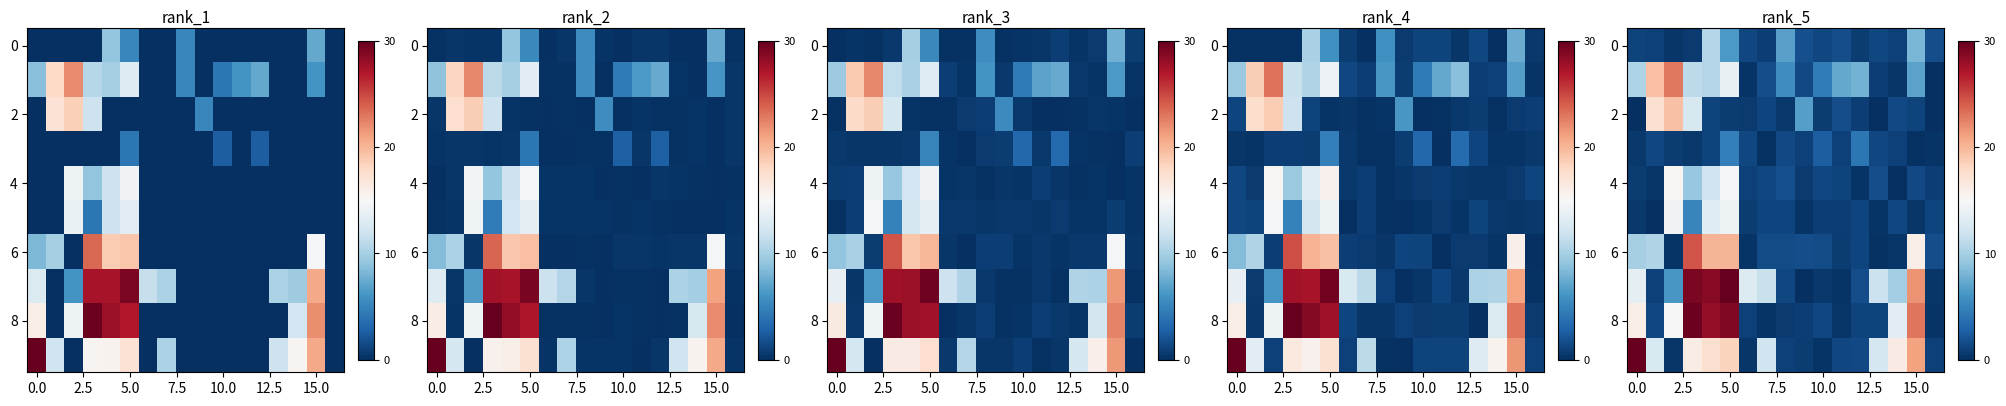

What is the maximum value for row_4?

15.3